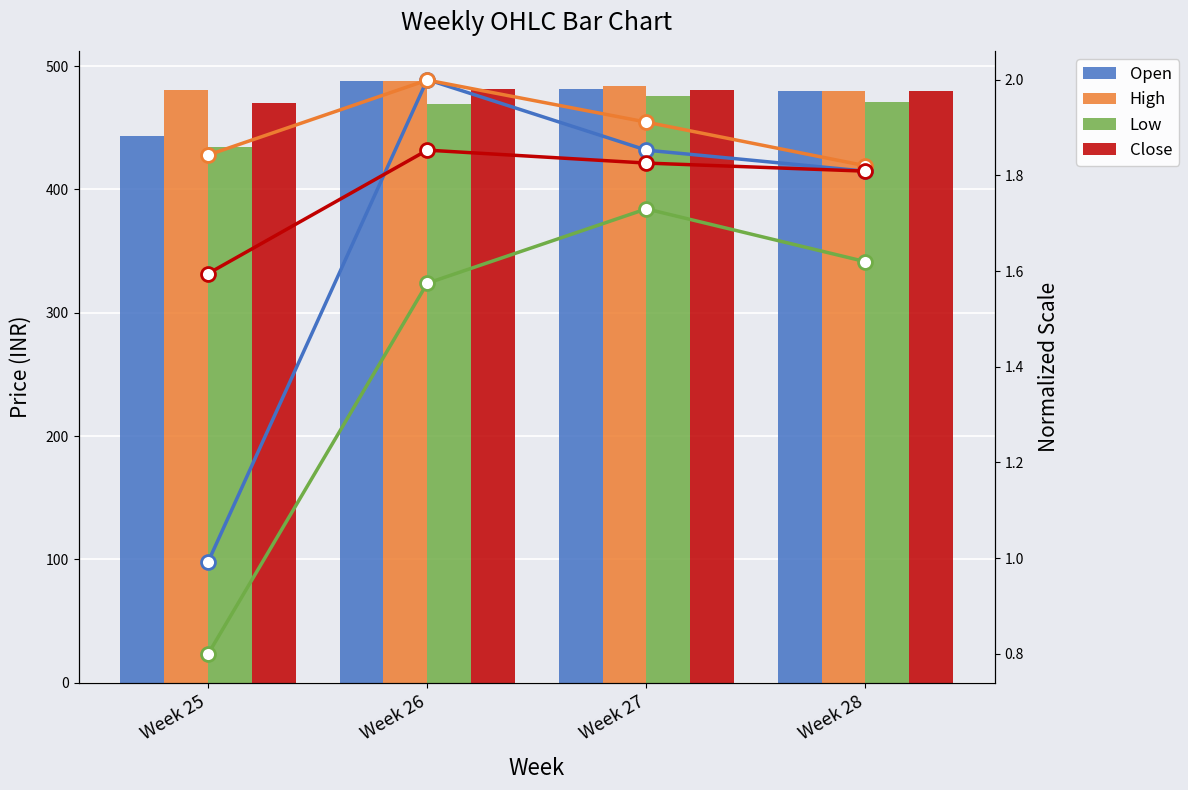

How many groups of bars are there?

4